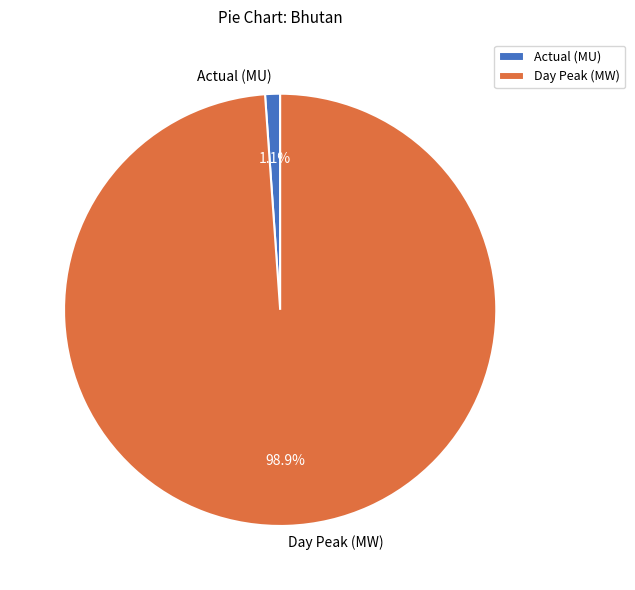

How many slices are in this pie chart?

2